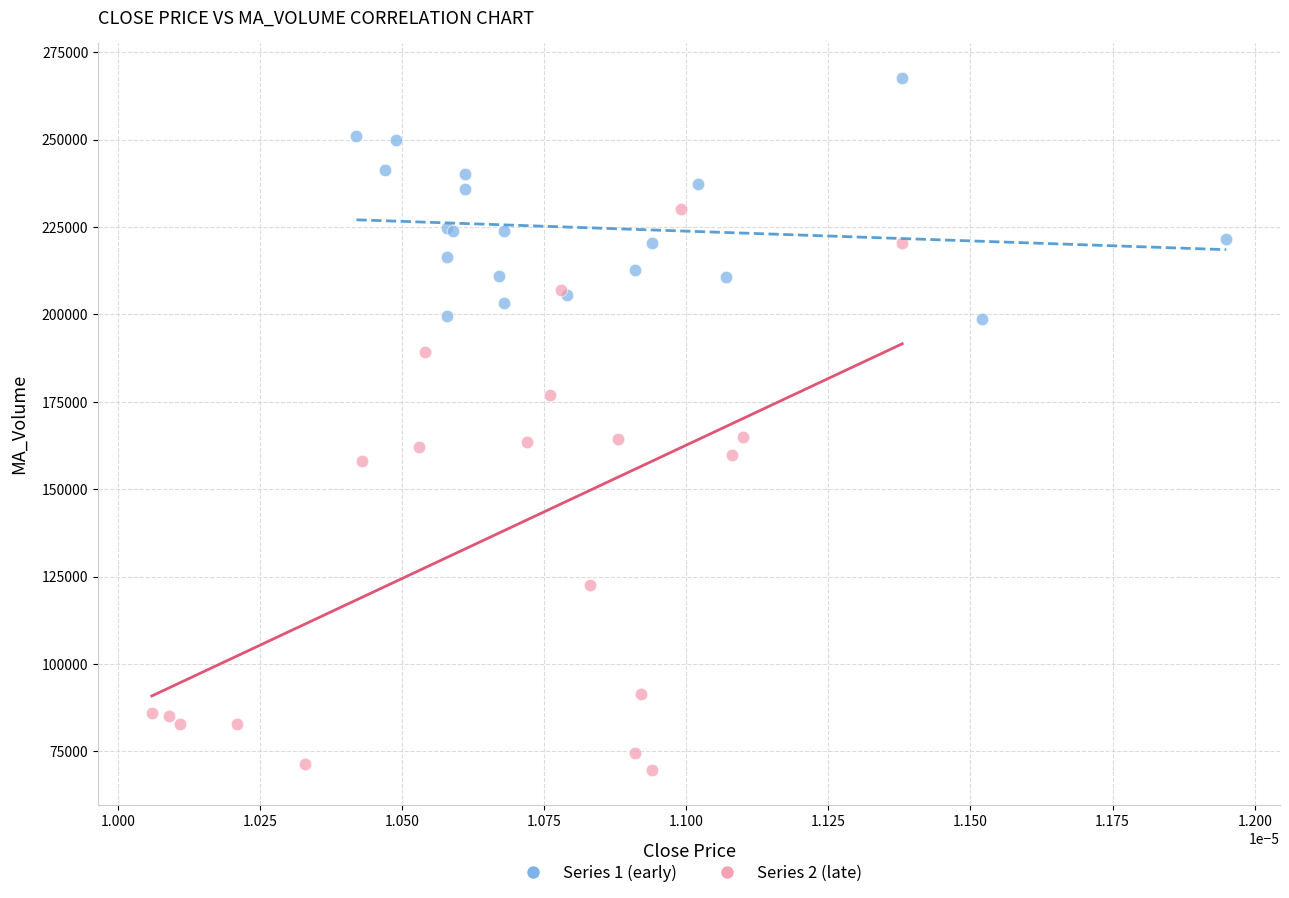

Which series contains the lowest Y value?

Series 2 (late)